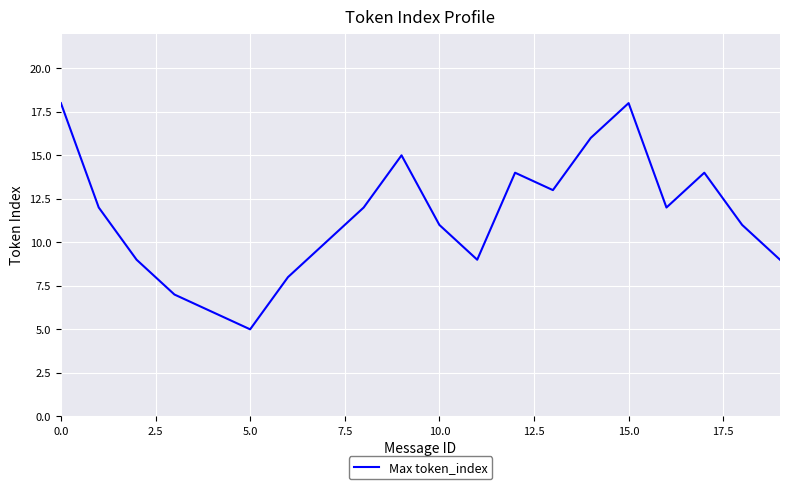

What is the maximum value shown in the chart?

18